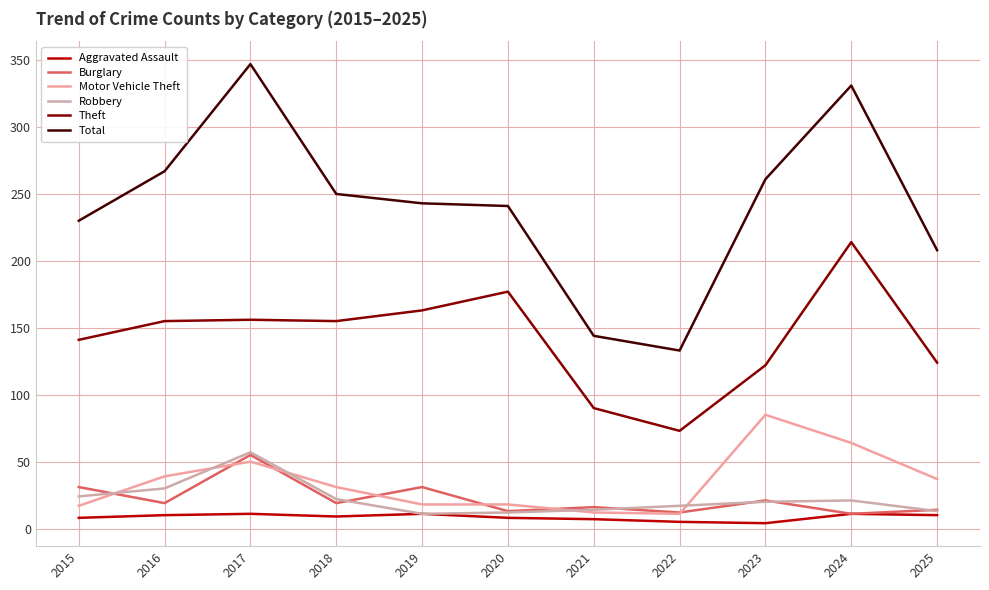

What is the total value across all series at 2019?

477